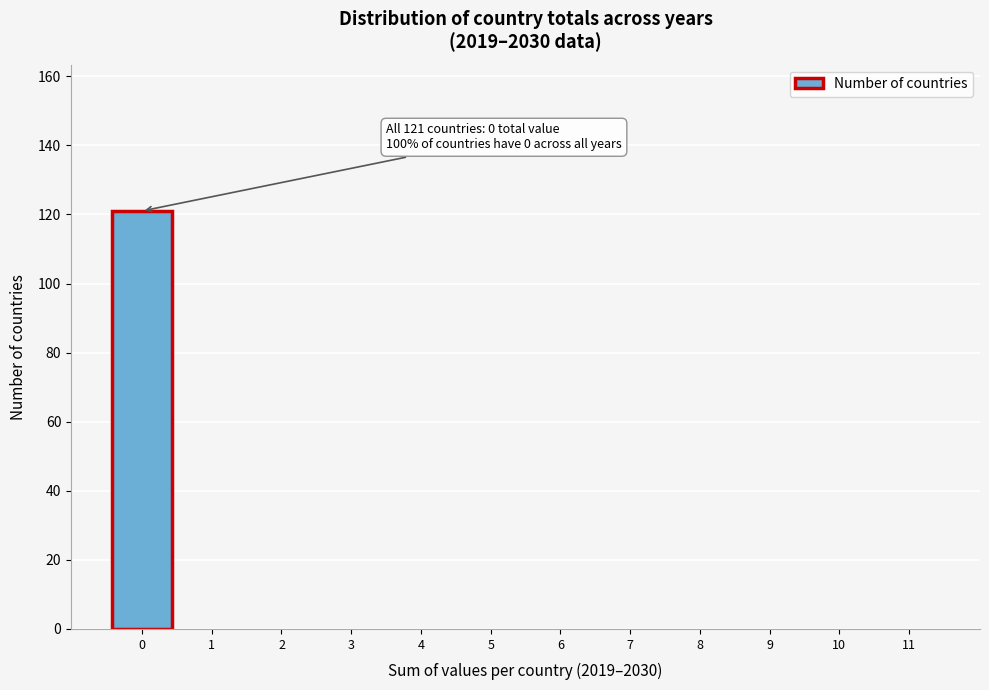

Over which range of the x-axis is the bar tallest?

-0.5 to 0.5